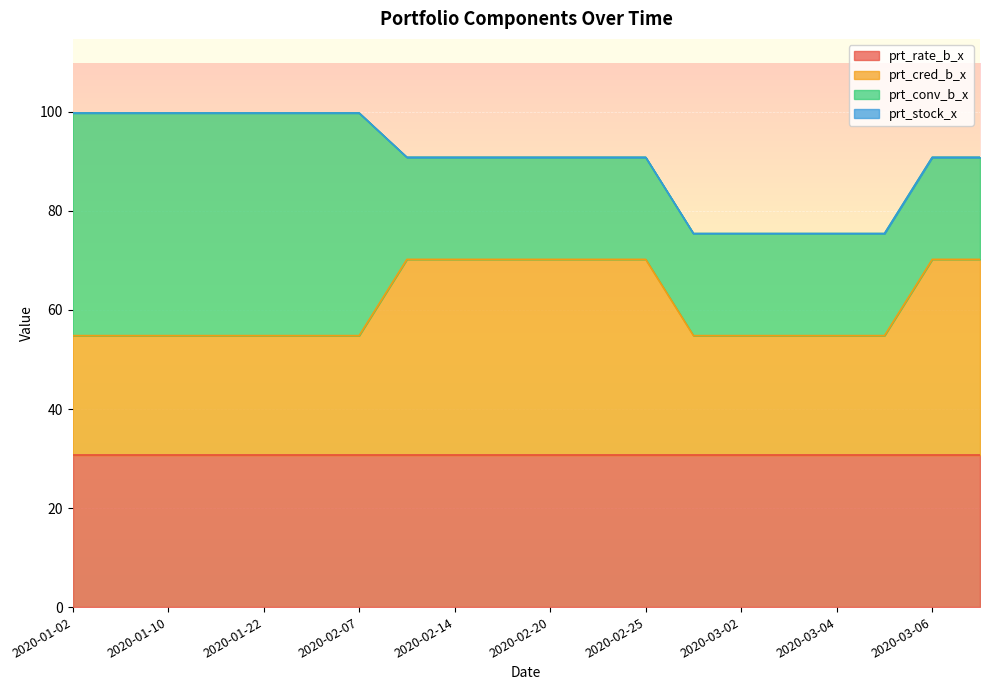

What is the sum of all prt_conv_b_x values?

582.6